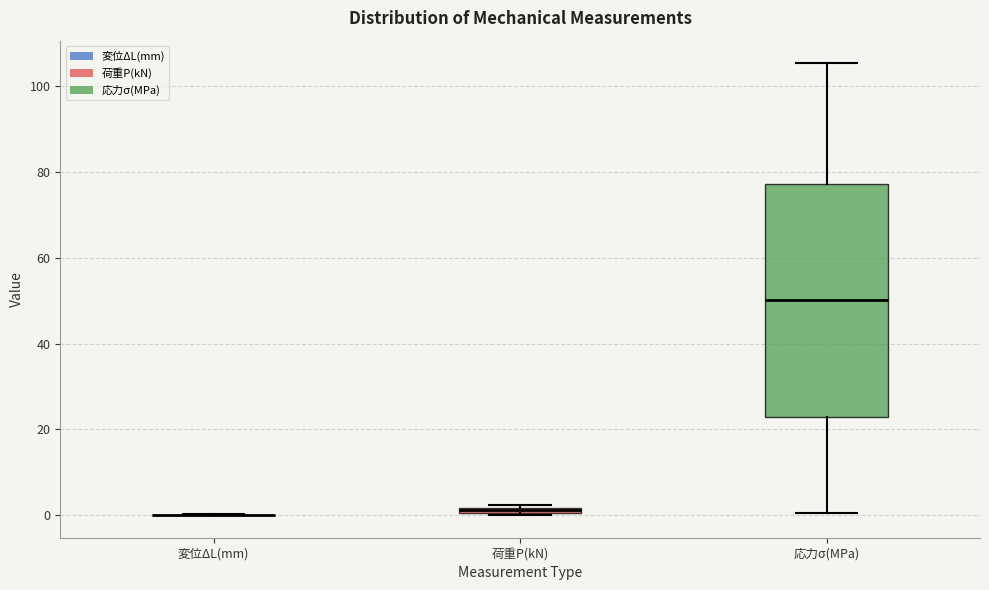

Comparing the boxes themselves (not the whiskers), which one is the tallest?

応力σ(MPa)